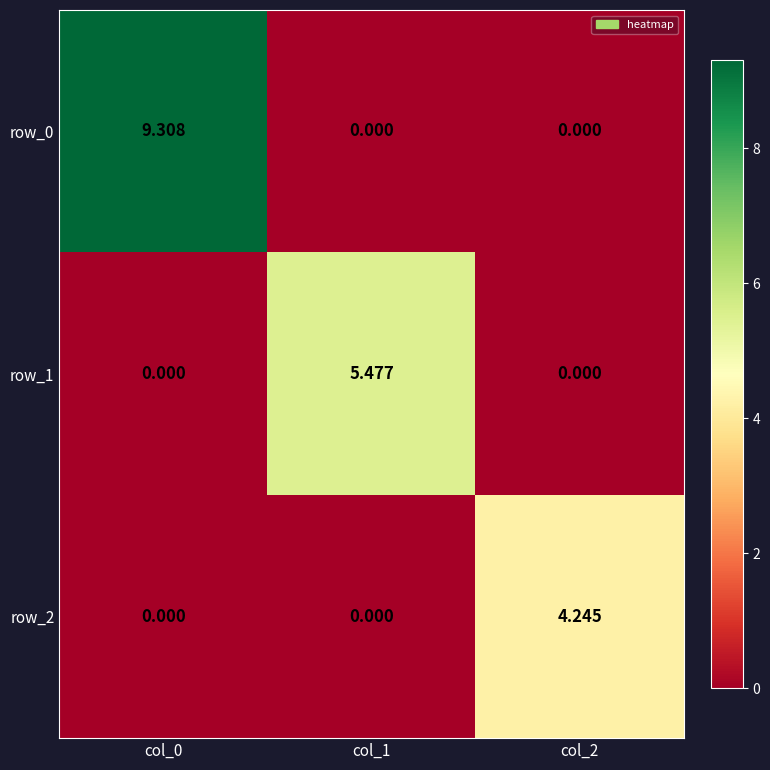

Rank the series at col_0 from highest to lowest value.

row_0, row_1, row_2